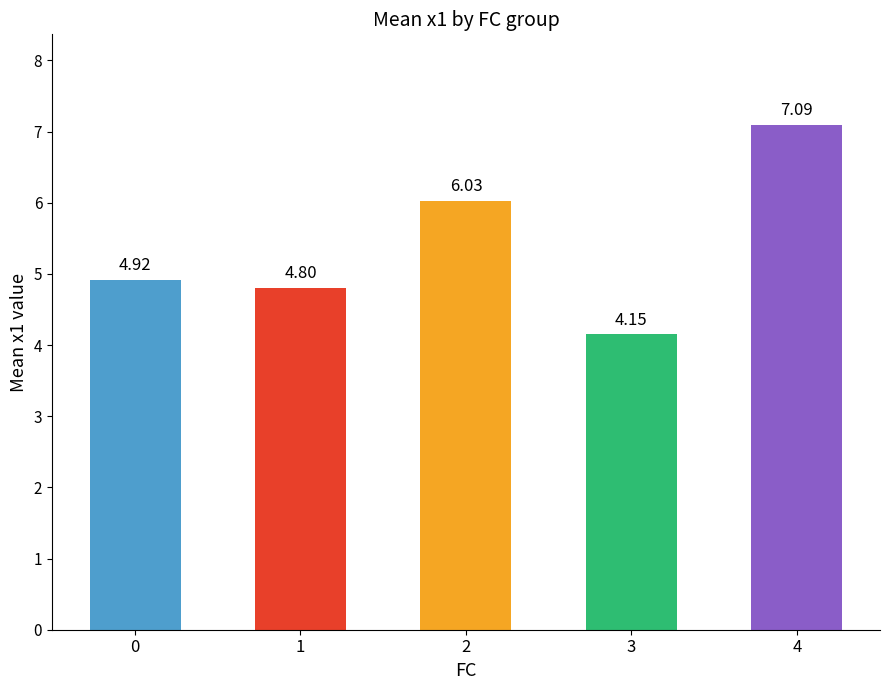

List the labels in order of value, largest first.

4, 2, 0, 1, 3